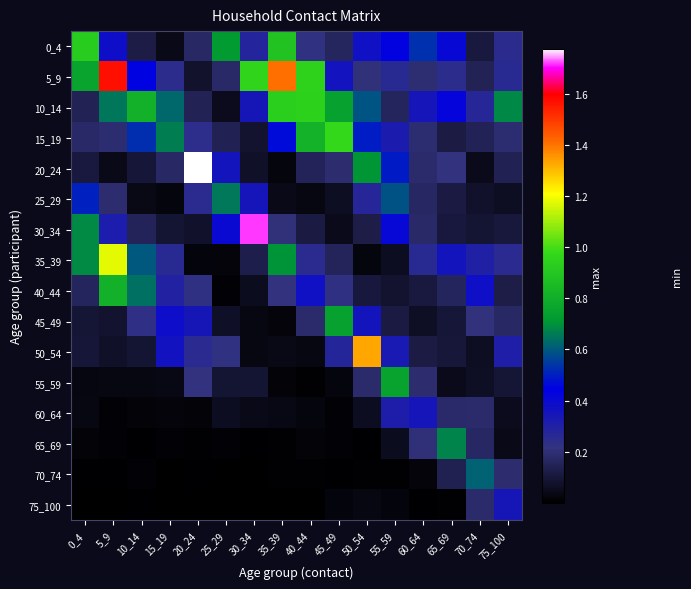

Rank the series at 30_34 from highest to lowest value.

30_34, 5_9, 25_29, 10_14, 0_4, 35_39, 55_59, 15_19, 20_24, 40_44, 60_64, 45_49, 50_54, 65_69, 70_74, 75_100